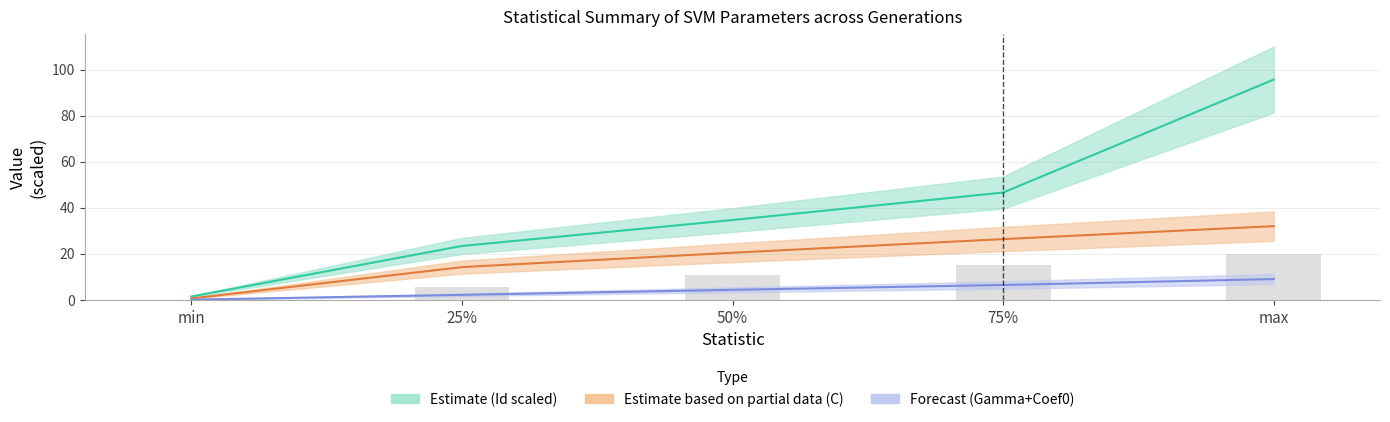

Reading left to right, extract all data points from this chart.

Id: 1.4	23.4	34.6	46.6	95.7
C: 0.6	14.2	20.4	26.4	32.0
Gamma: 0.0	2.1	4.3	6.4	9.0
A: 0.0	5.5	10.7	15.2	20.0